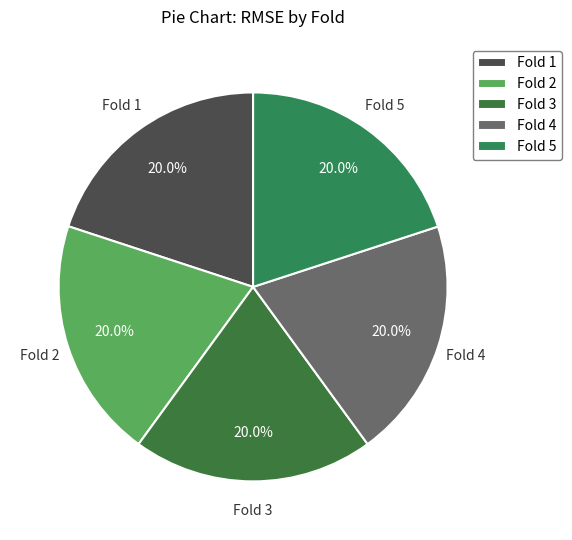

Is the sum of Fold 4 and Fold 5 greater than half?

No